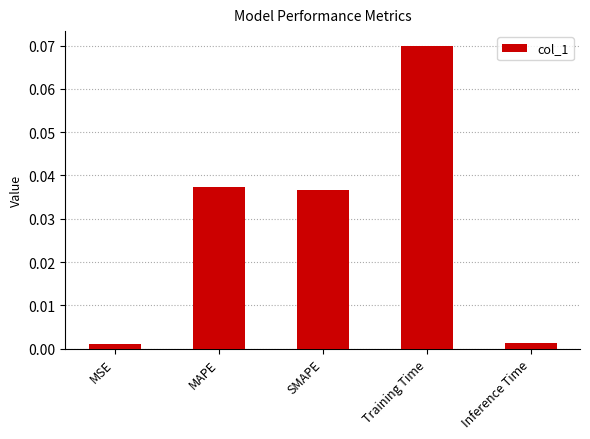

Which label corresponds to the largest value in the chart?

Training Time